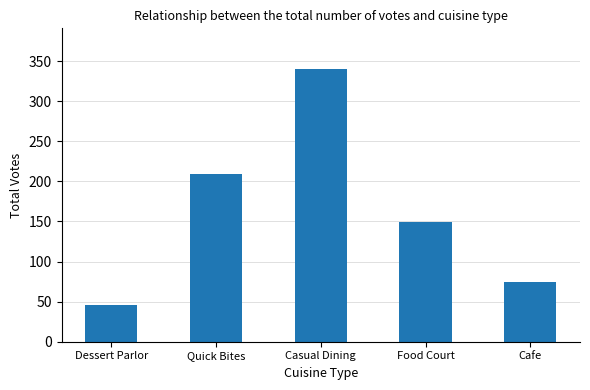

What is the sum of all values?

819